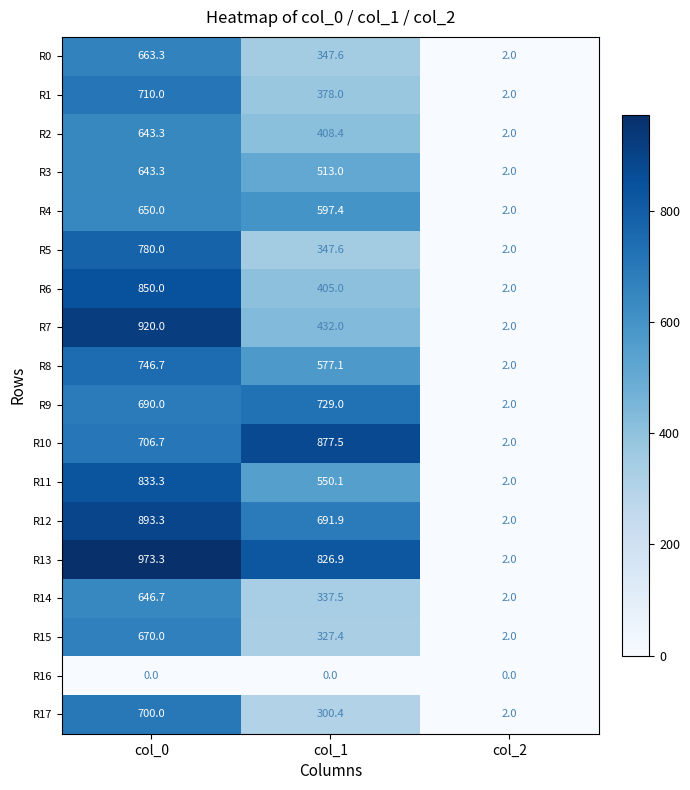

List the labels in order of R10 value, smallest first.

col_2, col_0, col_1